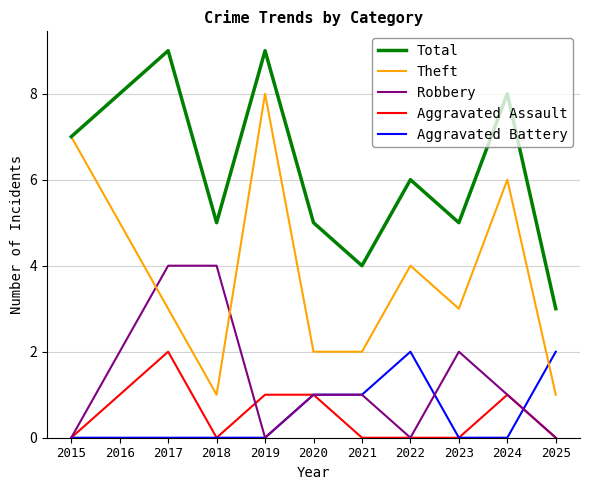

Between which two adjacent categories do Theft and Robbery first intersect?

2016 and 2017